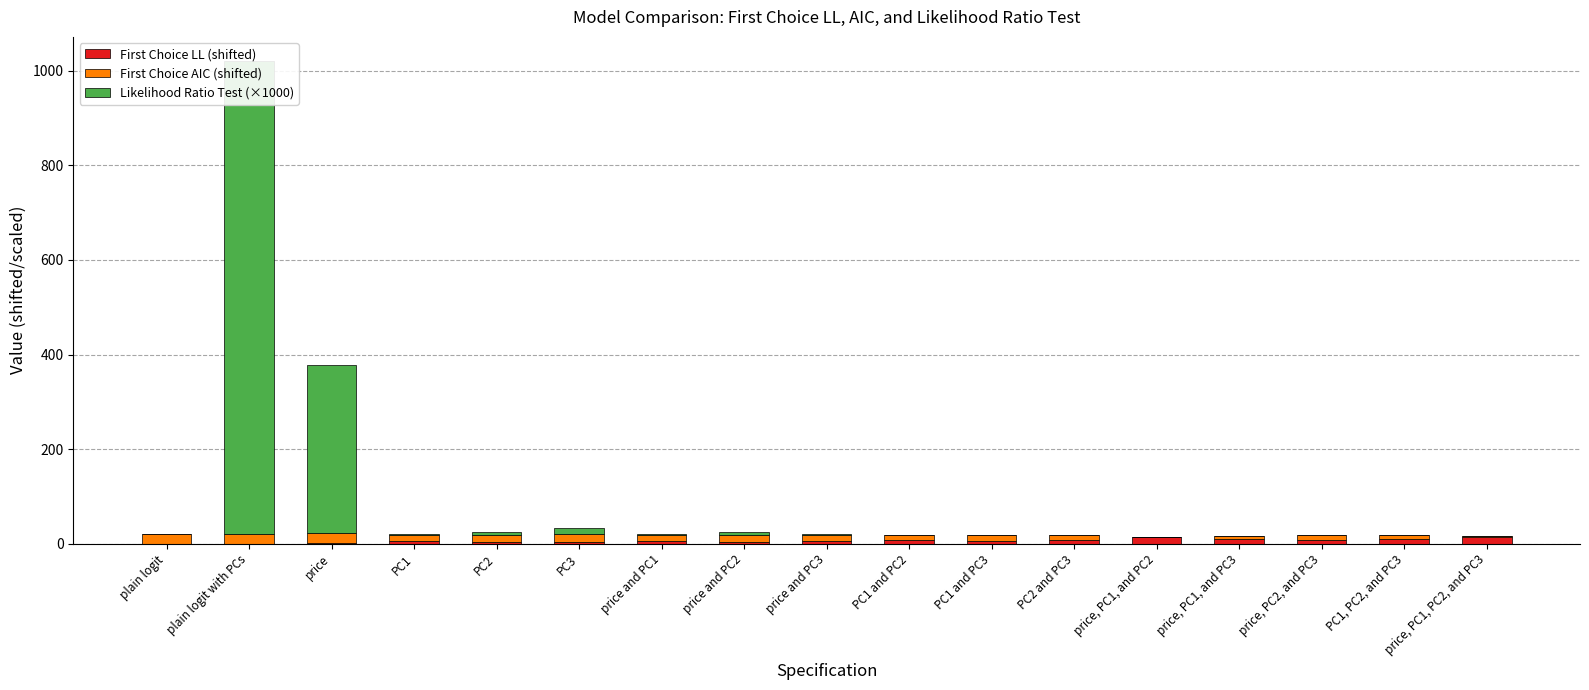

What is the sum of the Likelihood Ratio Test (×1000) values at PC1, PC2, and PC3 and price?

354.7